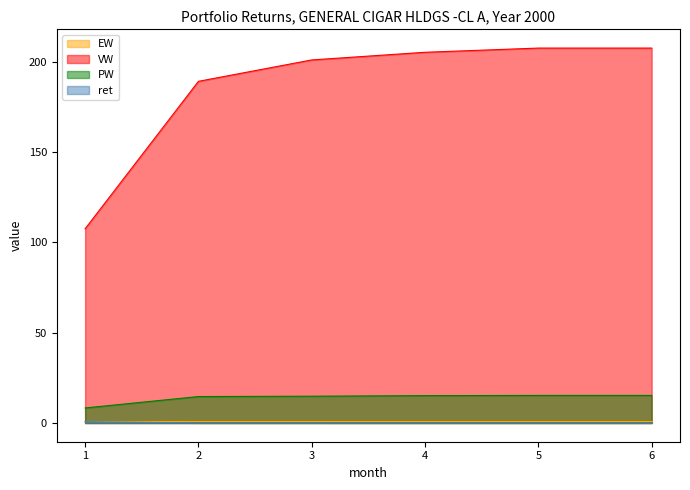

The value of ret at 4 is 0.0. True or false?

False